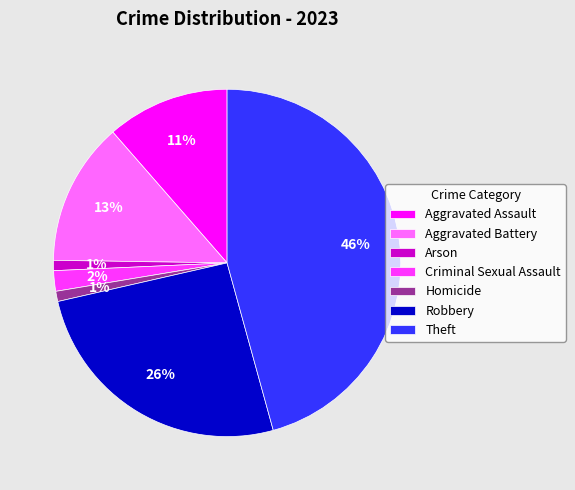

To the nearest percent, what is the difference between the Robbery and Criminal Sexual Assault slice percentages?

24%